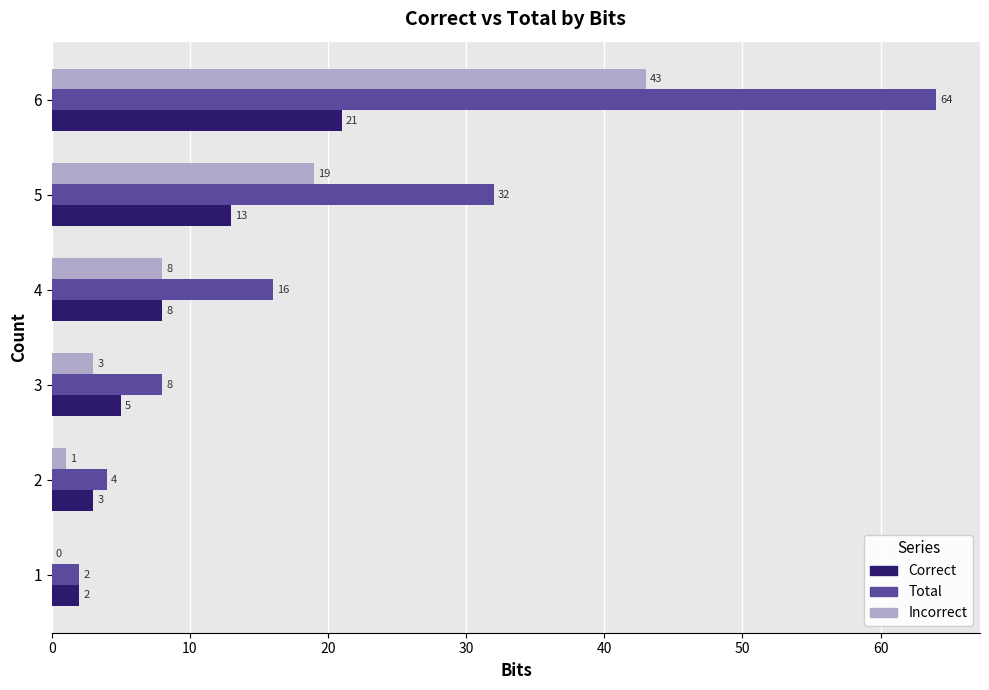

Which series has the largest range (max minus min)?

Total